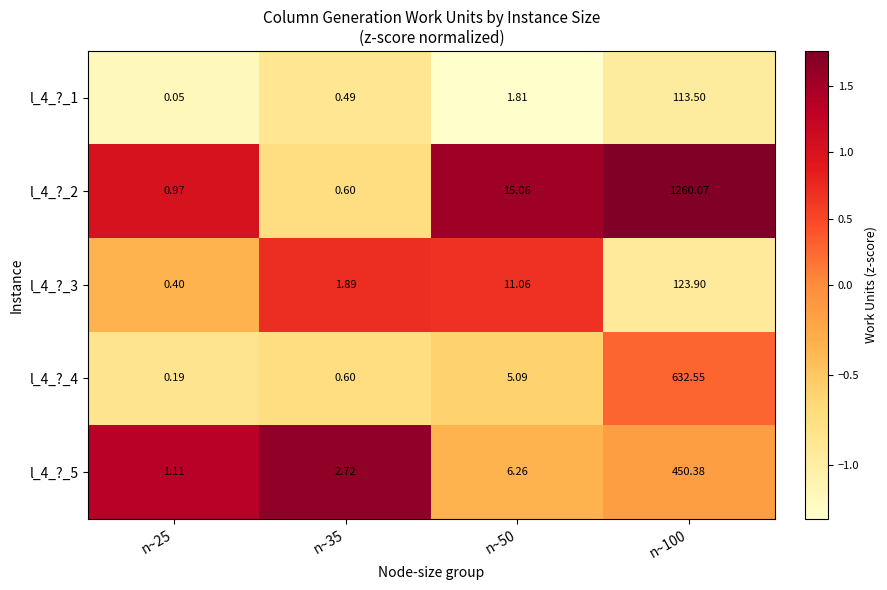

What is the maximum value shown in the chart?

1260.1